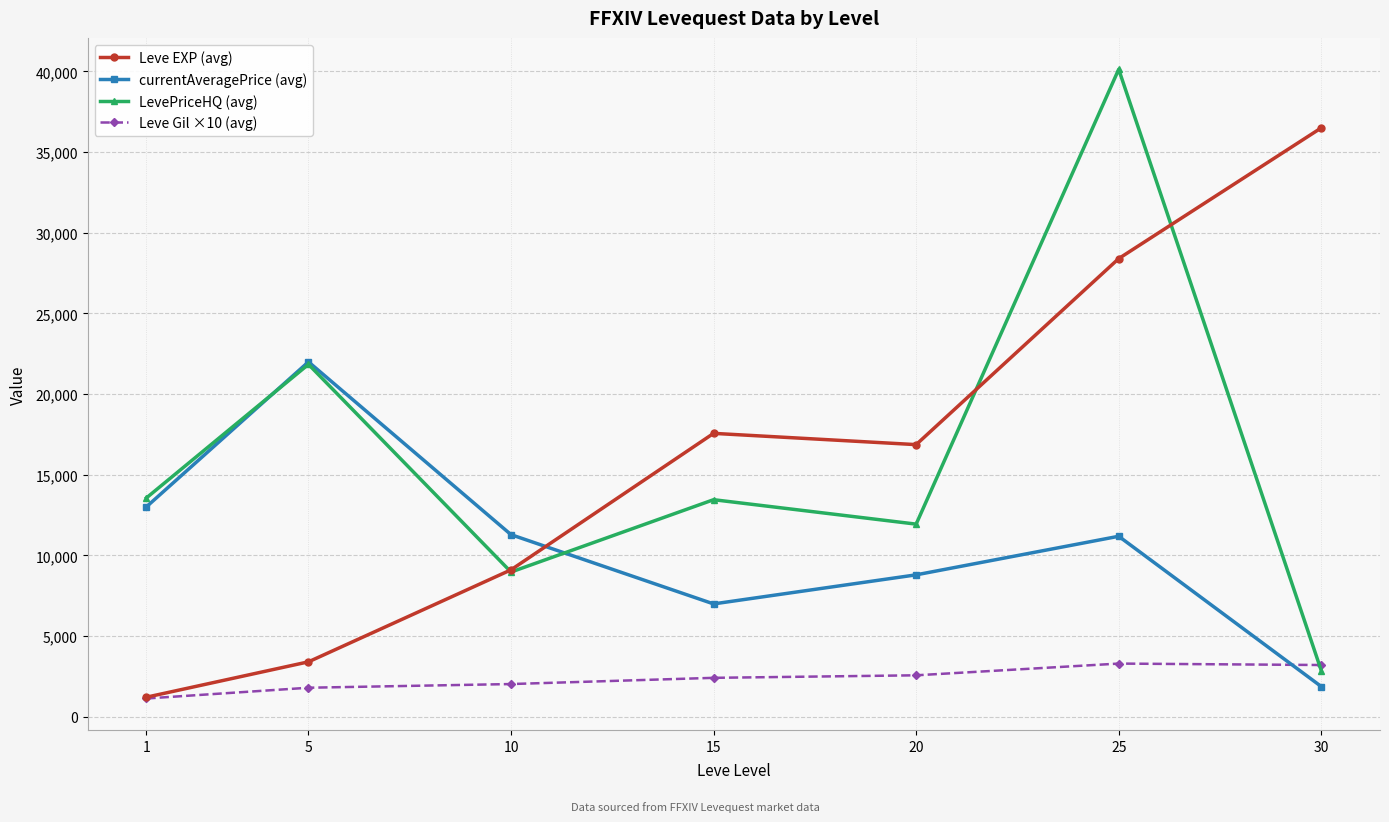

Is this an area chart (filled region under the line)?

No